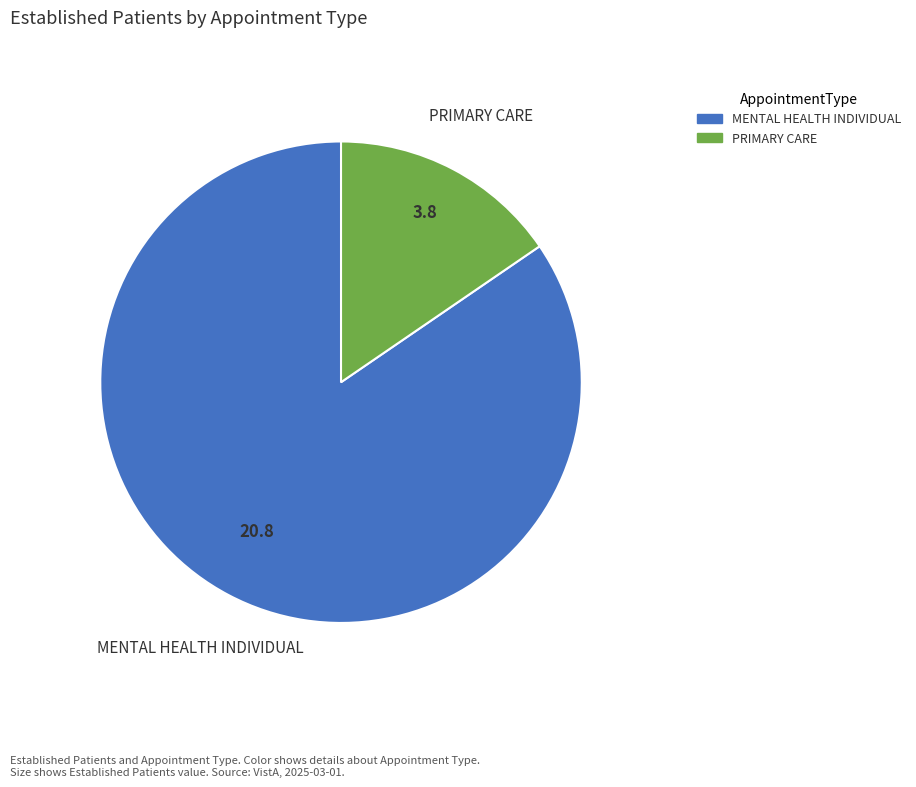

Rank the categories by value from highest to lowest.

MENTAL HEALTH INDIVIDUAL, PRIMARY CARE